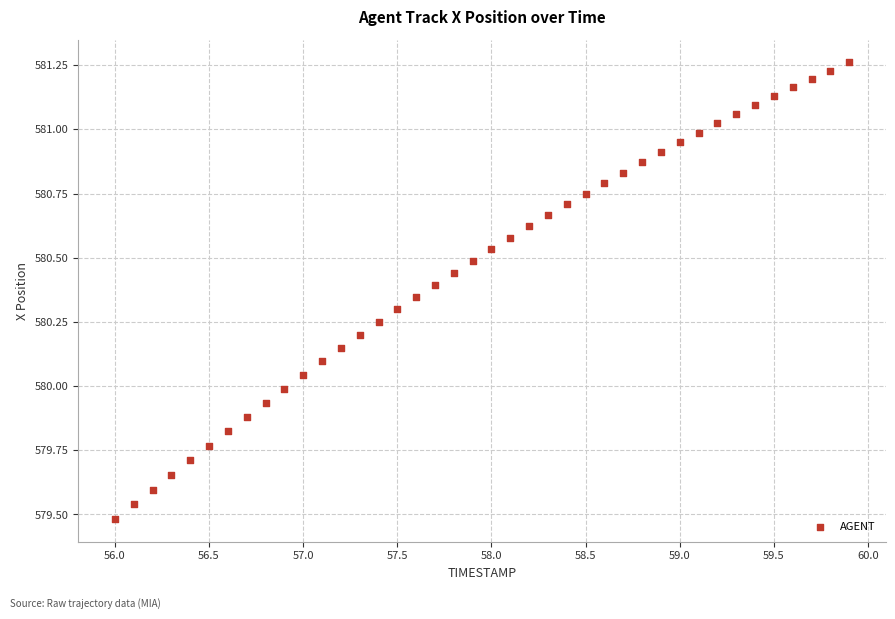

What is the range of Y values (max minus min)?

1.8